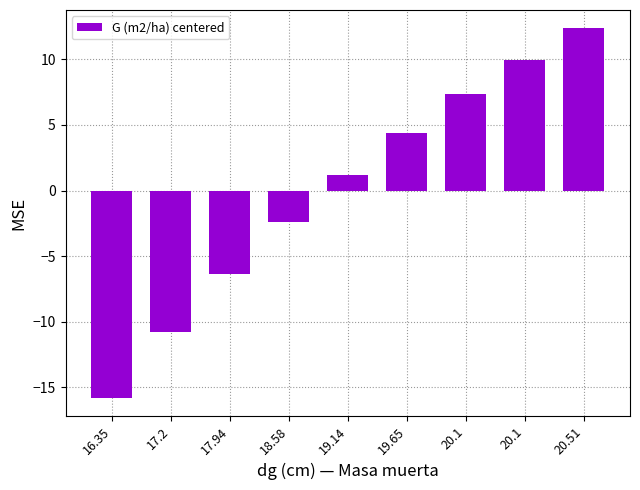

How many distinct data groups are displayed?

1